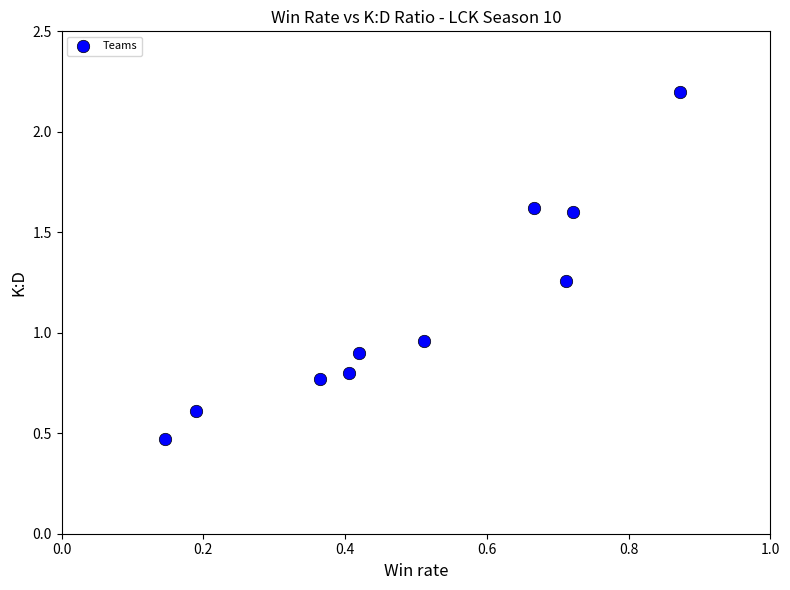

What is the range of Y values (max minus min)?

1.7